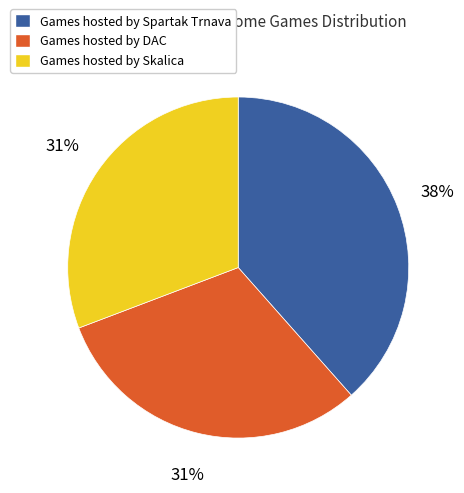

Is there a majority slice in this chart?

No